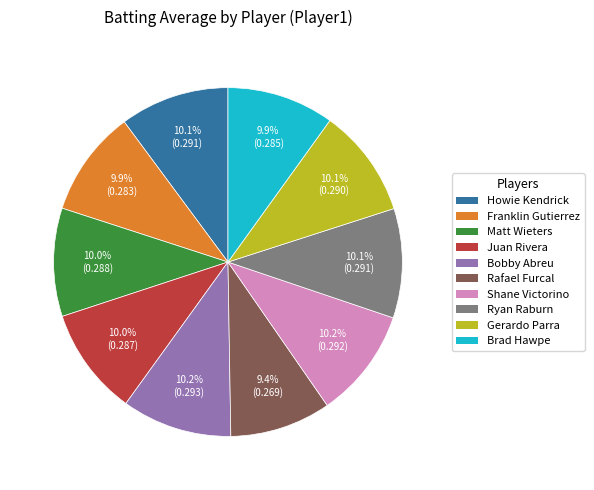

How much of the chart is everything except Juan Rivera?

90.0%